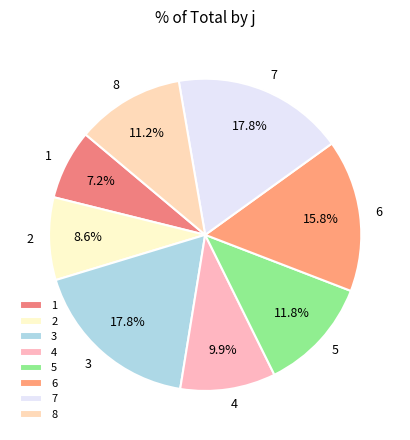

What portion of the pie excludes 3?

82.2%